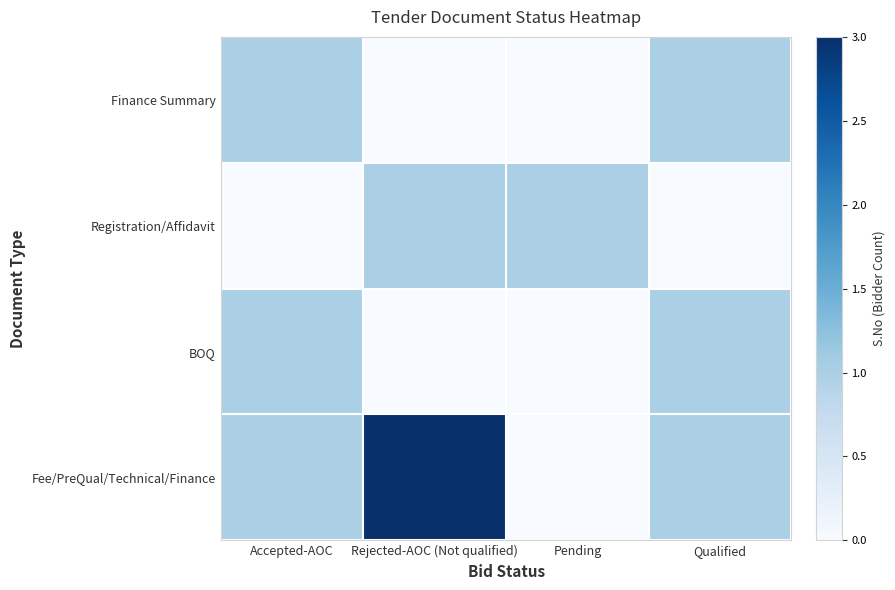

Reading left to right, what are all the values shown in this chart?

Fee/PreQual/Technical/Finance: Accepted-AOC=1	Rejected-AOC (Not qualified)=3	Pending=0	Qualified=1
BOQ: Accepted-AOC=1	Rejected-AOC (Not qualified)=0	Pending=0	Qualified=1
Registration/Affidavit: Accepted-AOC=0	Rejected-AOC (Not qualified)=1	Pending=1	Qualified=0
Finance Summary: Accepted-AOC=1	Rejected-AOC (Not qualified)=0	Pending=0	Qualified=1